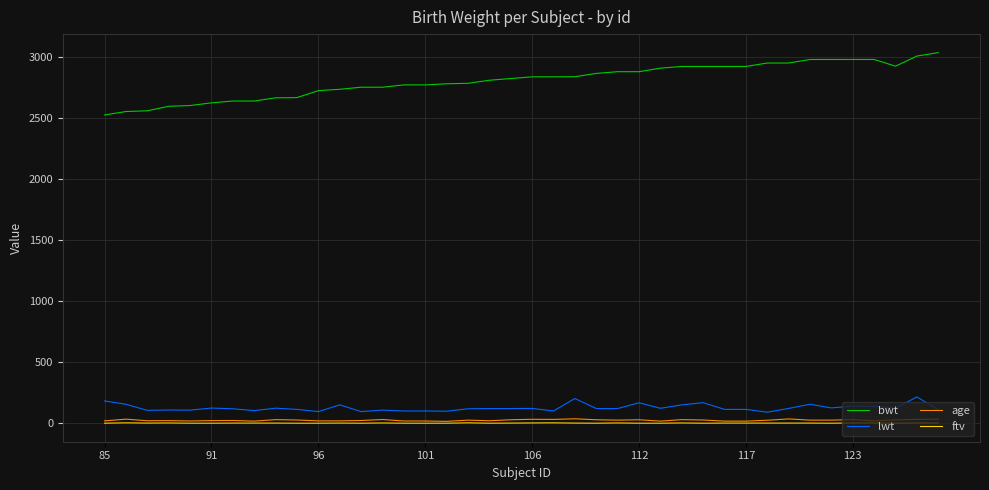

Which series has the largest range (max minus min)?

bwt